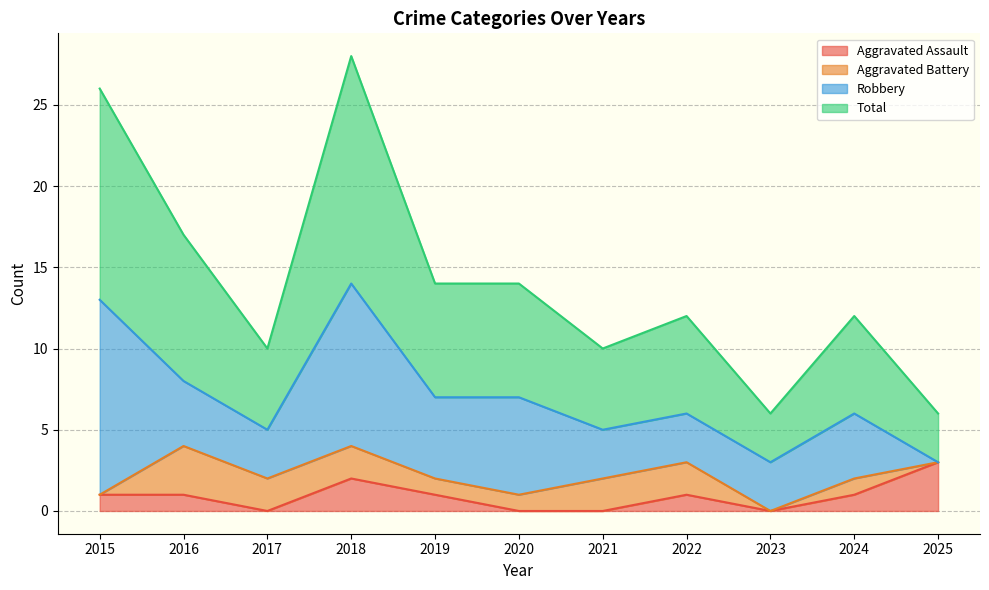

True or false: Total has a value of 6 at 2025.

True